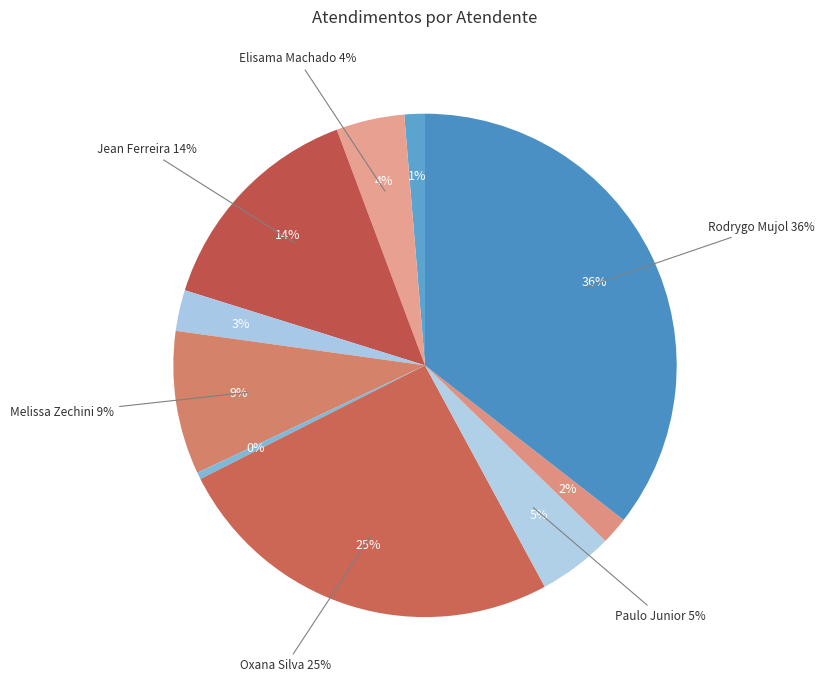

Count the number of slices in the pie.

10